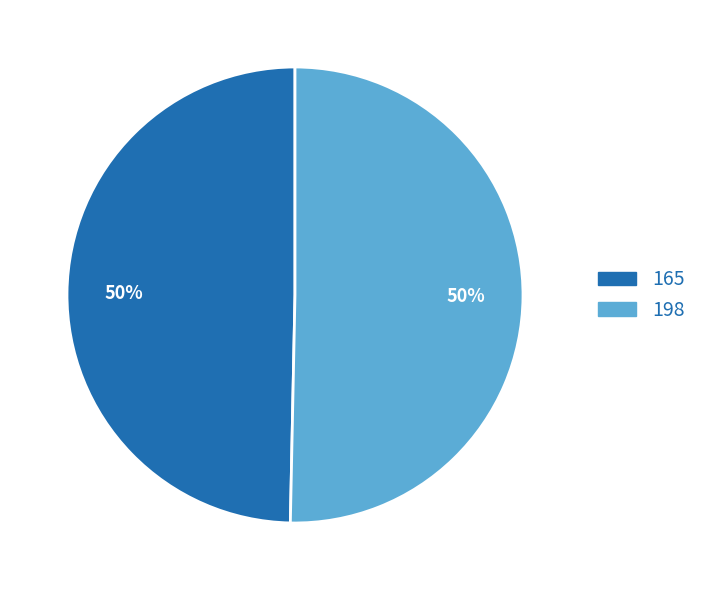

Which category accounts for the majority?

198